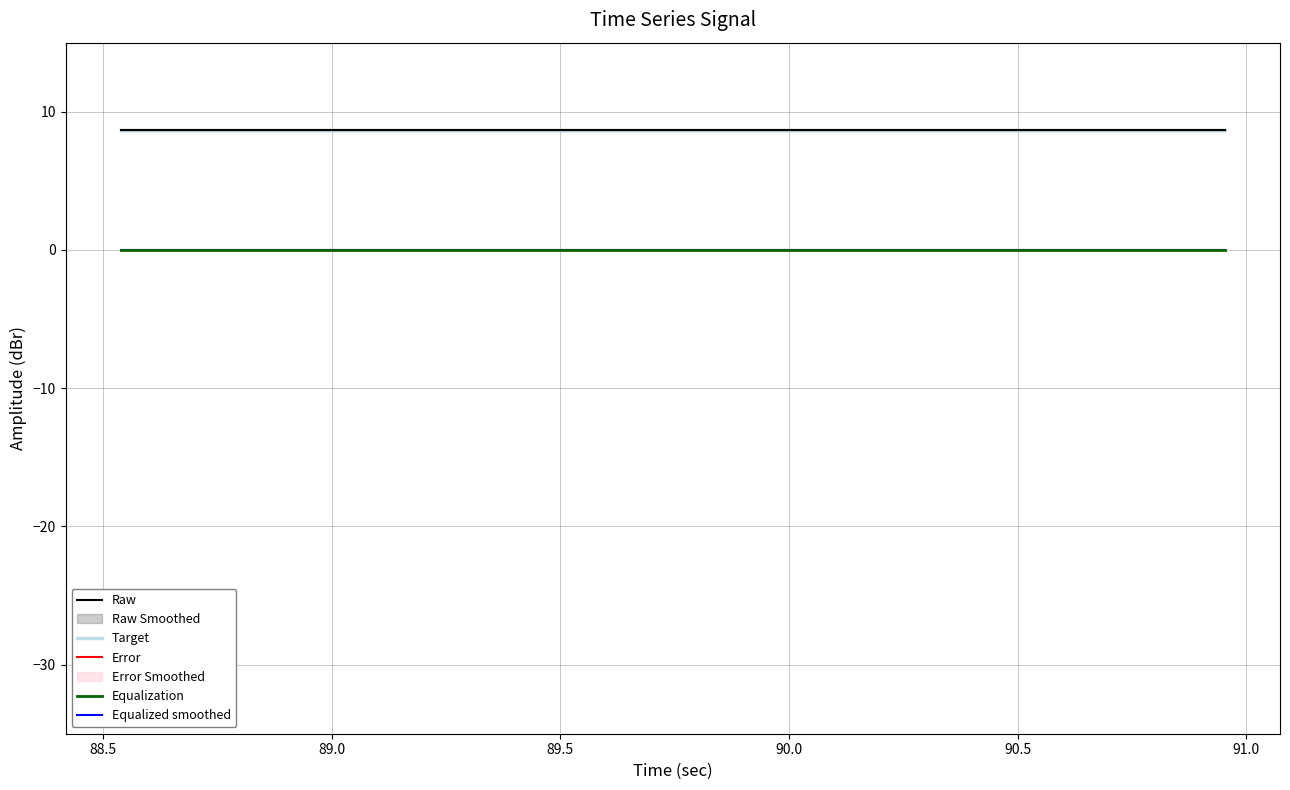

How many lines are shown in the chart?

5